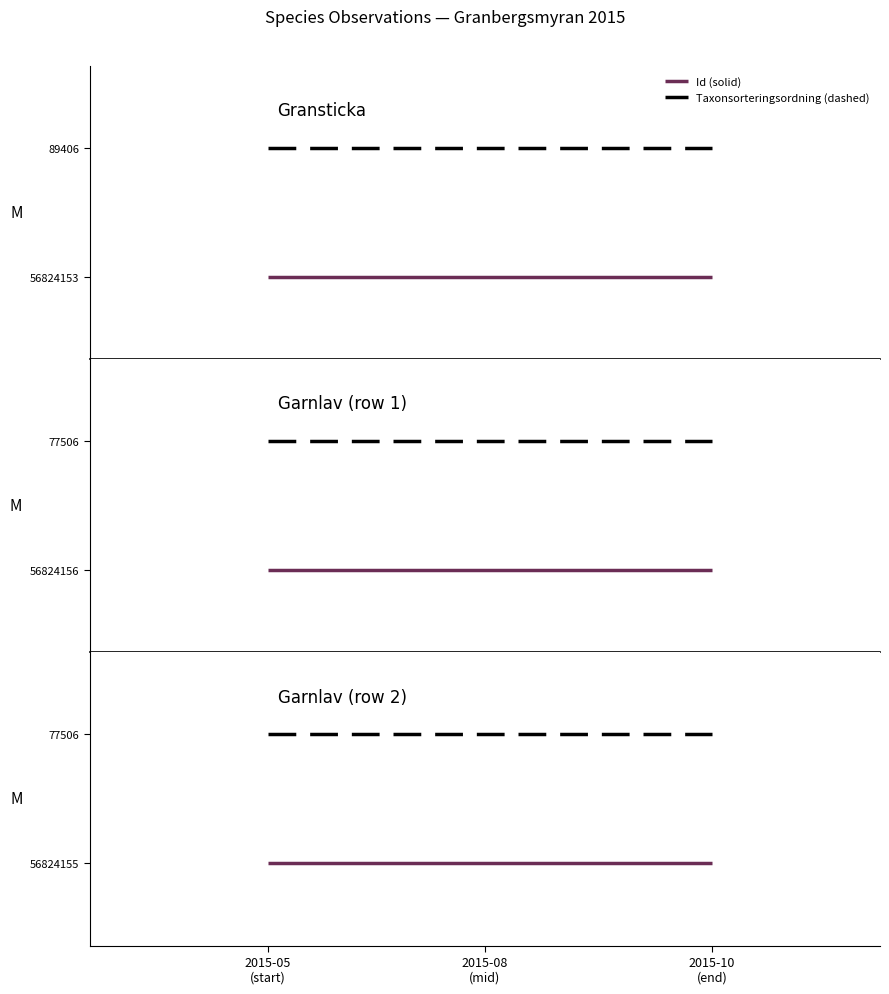

What are all the series names shown in the legend?

Id (solid), Taxonsorteringsordning (dashed)